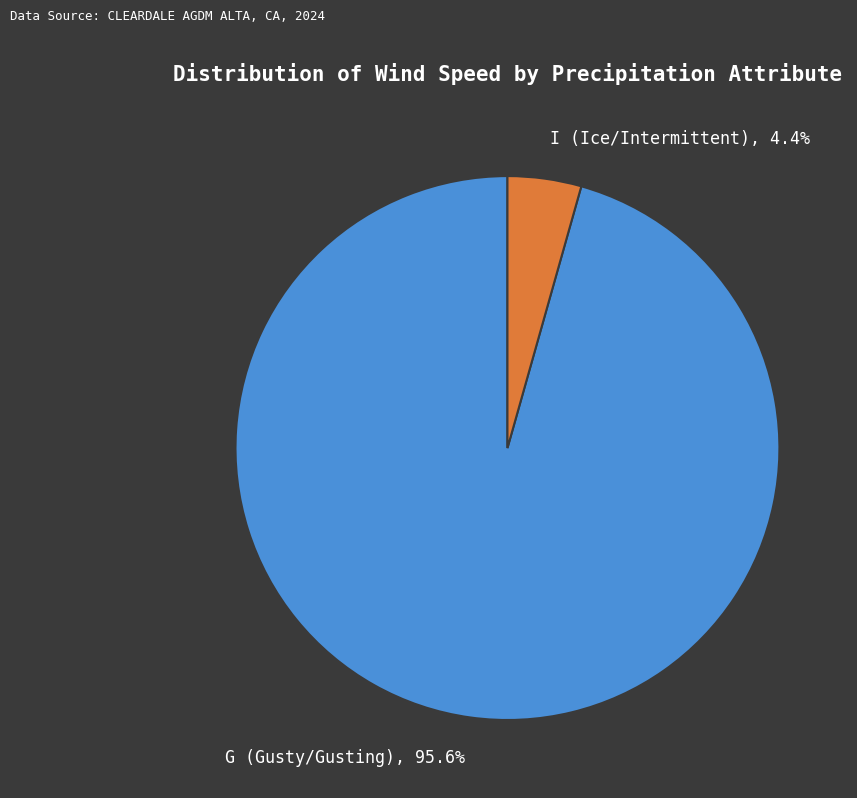

How many slices are in this pie chart?

2